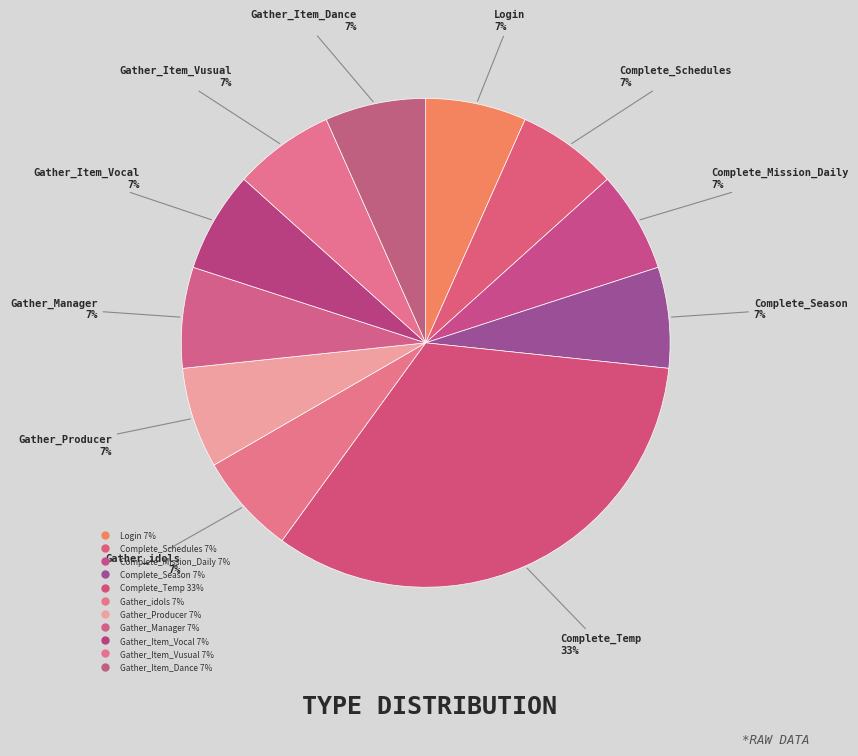

True or false: Gather_Producer accounts for 1% of the total.

False